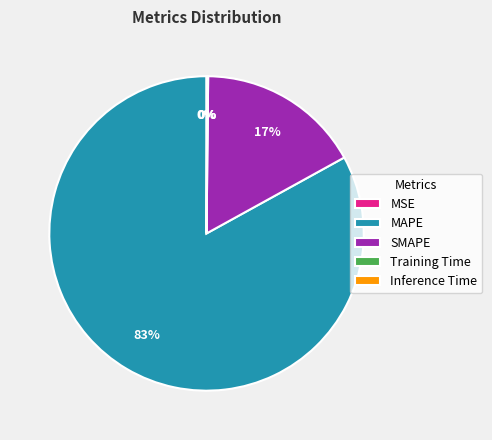

Does any single category account for the majority?

Yes